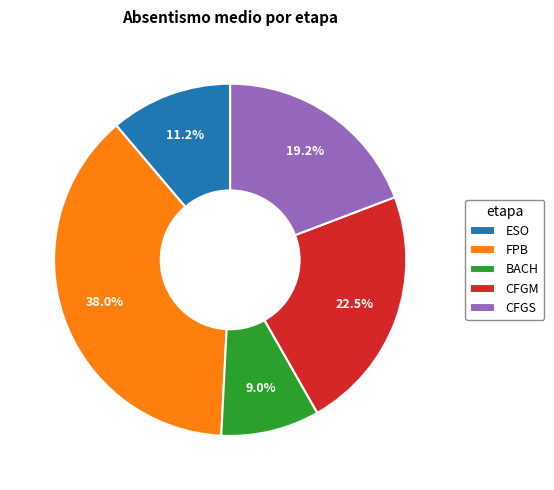

Which category has the biggest portion of the pie?

FPB